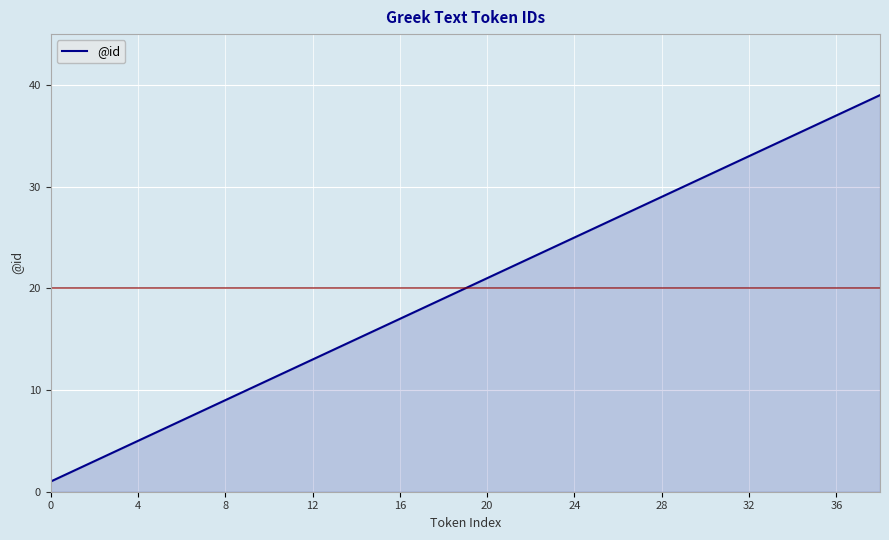

What is the greatest value displayed?

39